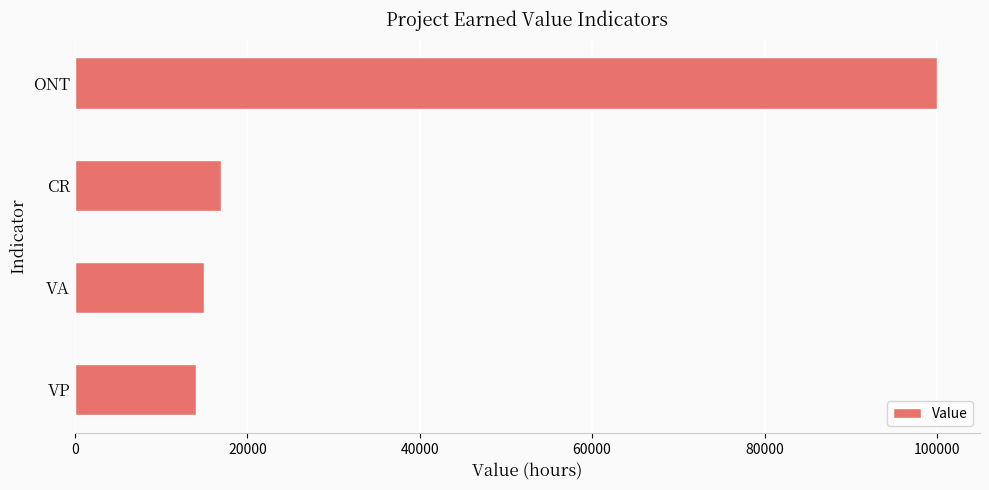

How many values are below 17000?

2